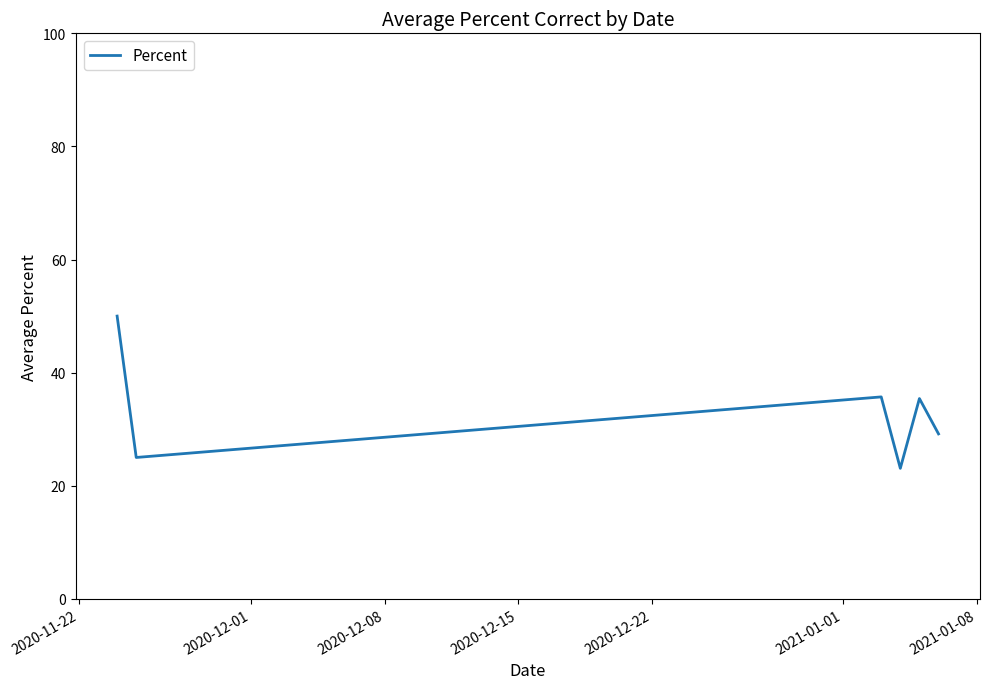

What is the difference between the maximum and minimum values?

26.9